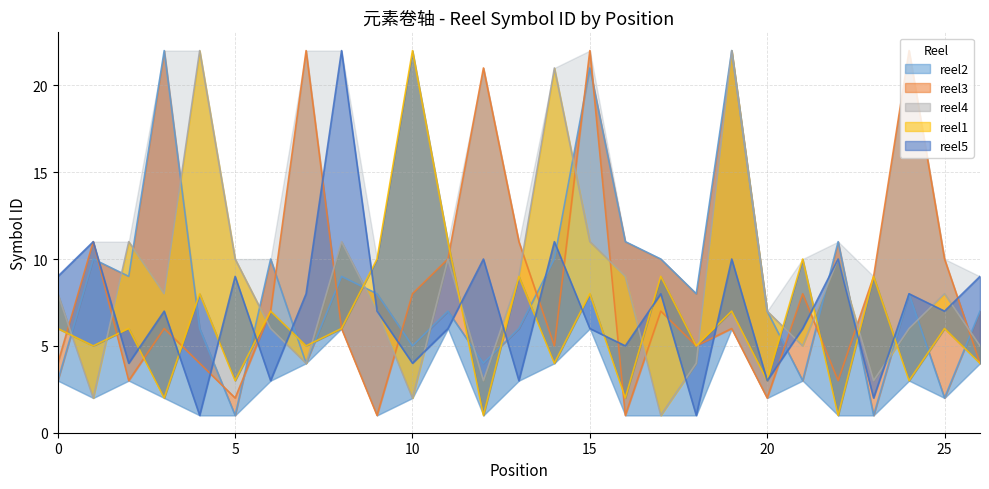

The reel1 series shows 7 at 6. True or false?

True